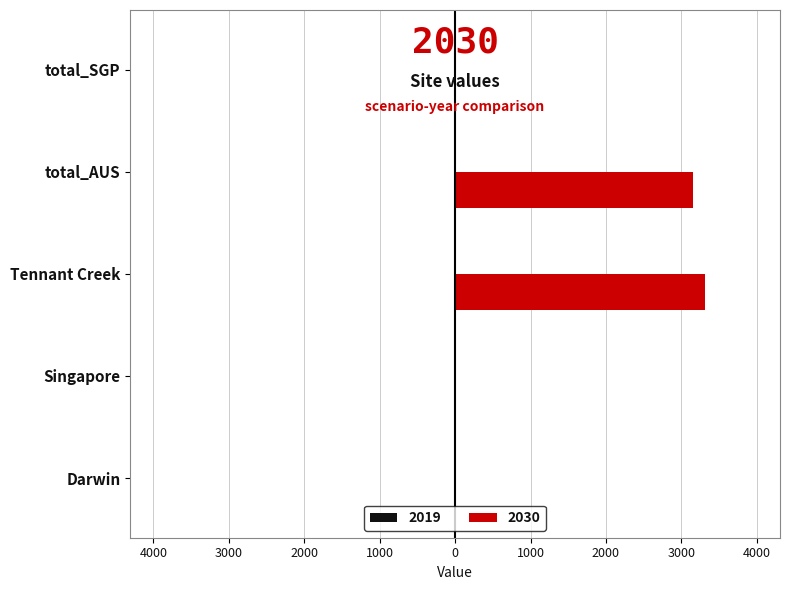

Is it true that the value at total_AUS is 989.5?

False